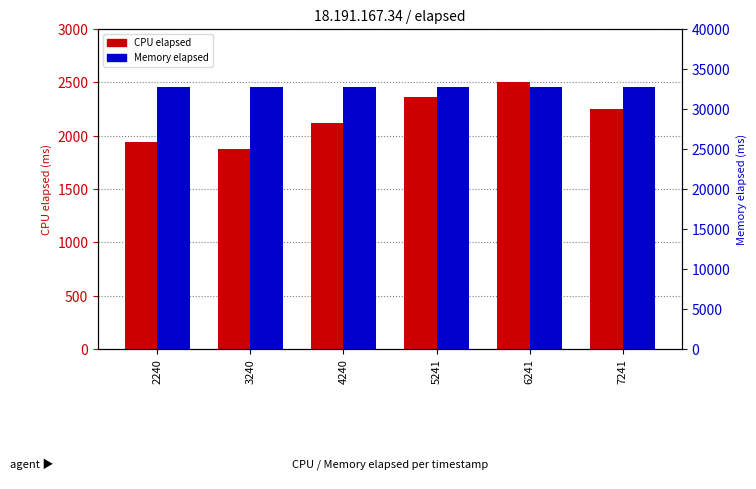

What is the spread (max minus min) of values at 5241?

30349